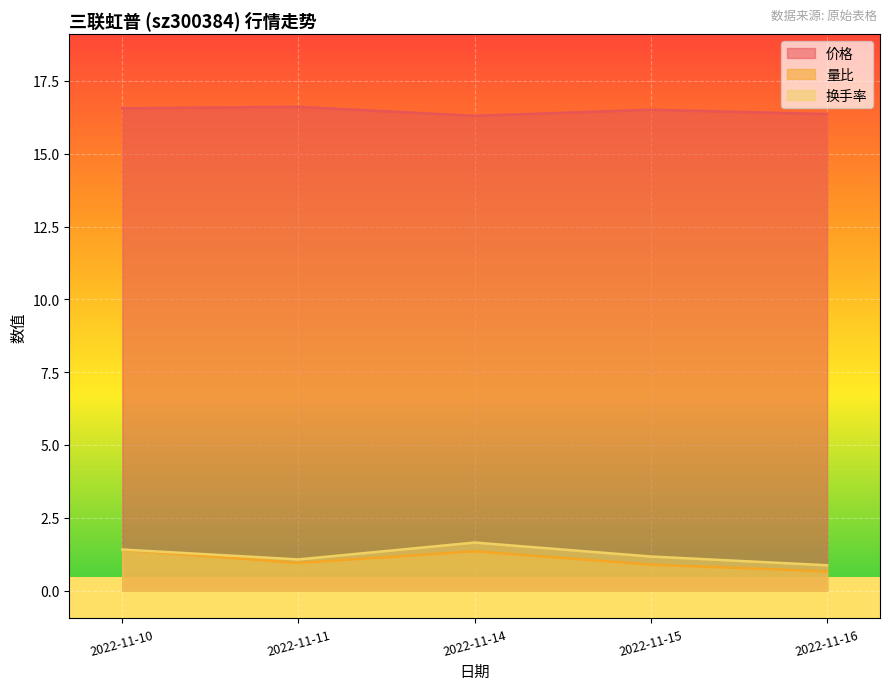

True or false: 价格 and 量比 intersect in this chart.

False